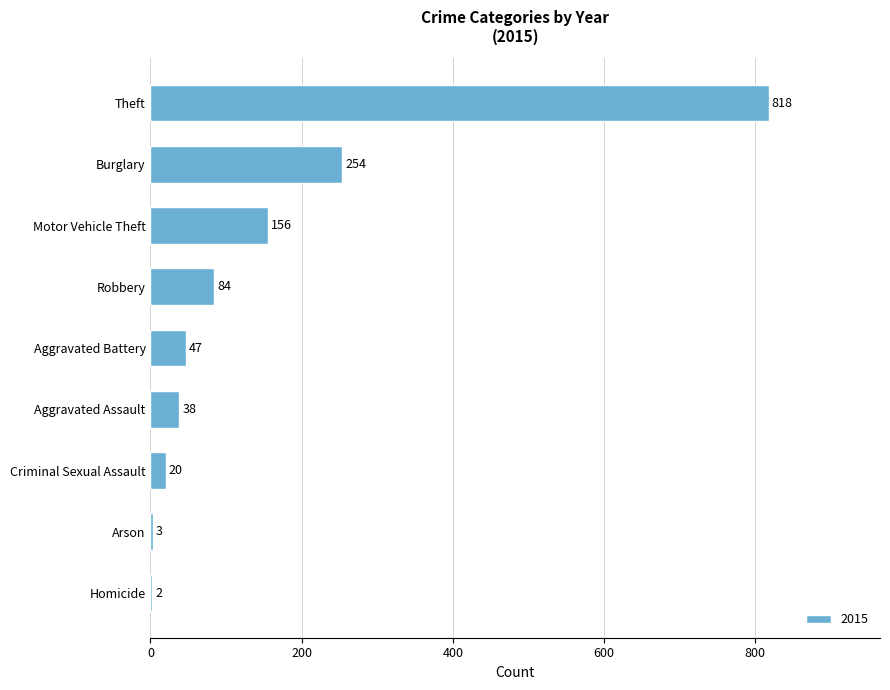

Count the number of data series in this chart.

1